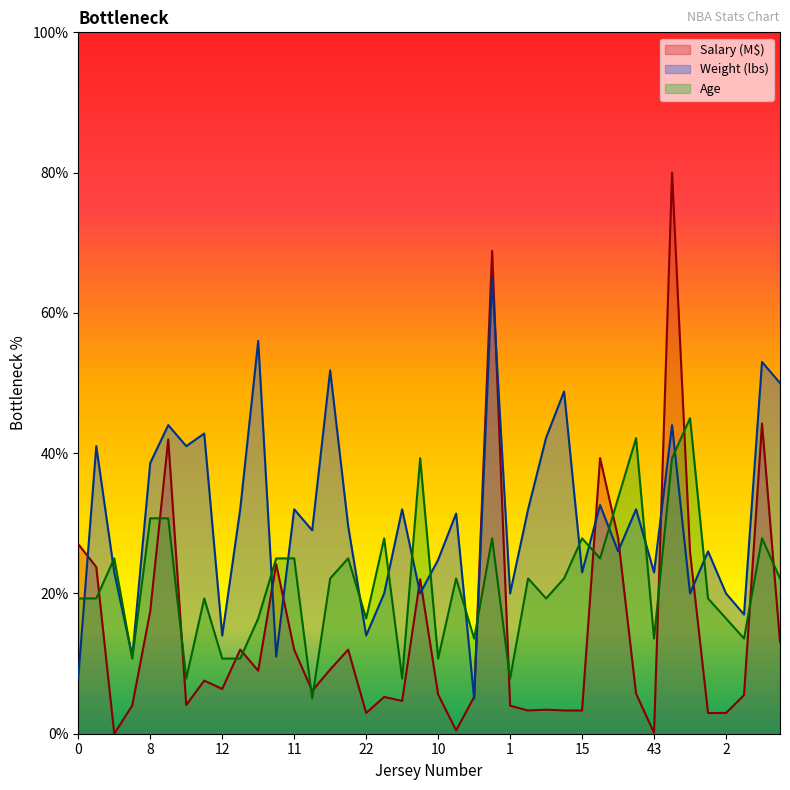

At how many categories does at least one series exceed 67?

2